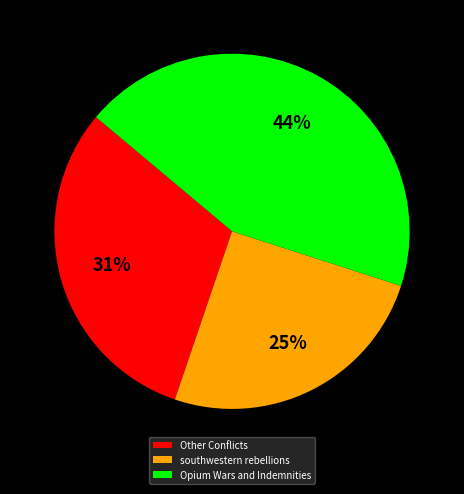

Between Opium Wars and Indemnities and southwestern rebellions, which is larger?

Opium Wars and Indemnities